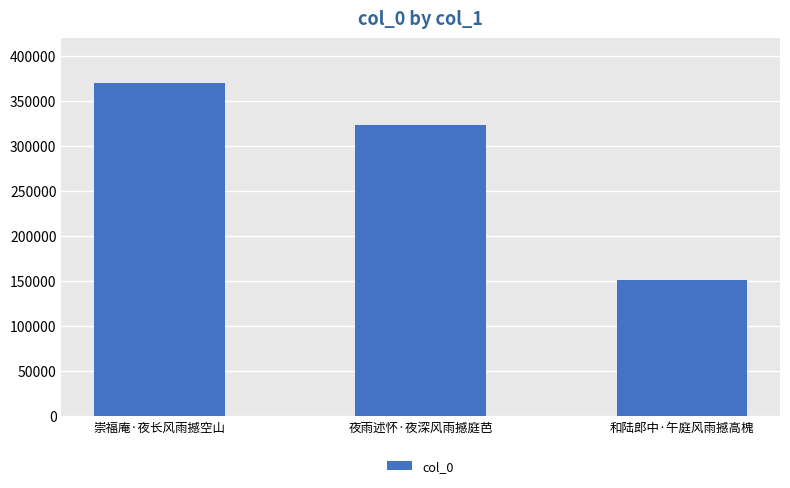

Reading right to left, extract all data points from this chart.

151203	323491	370200